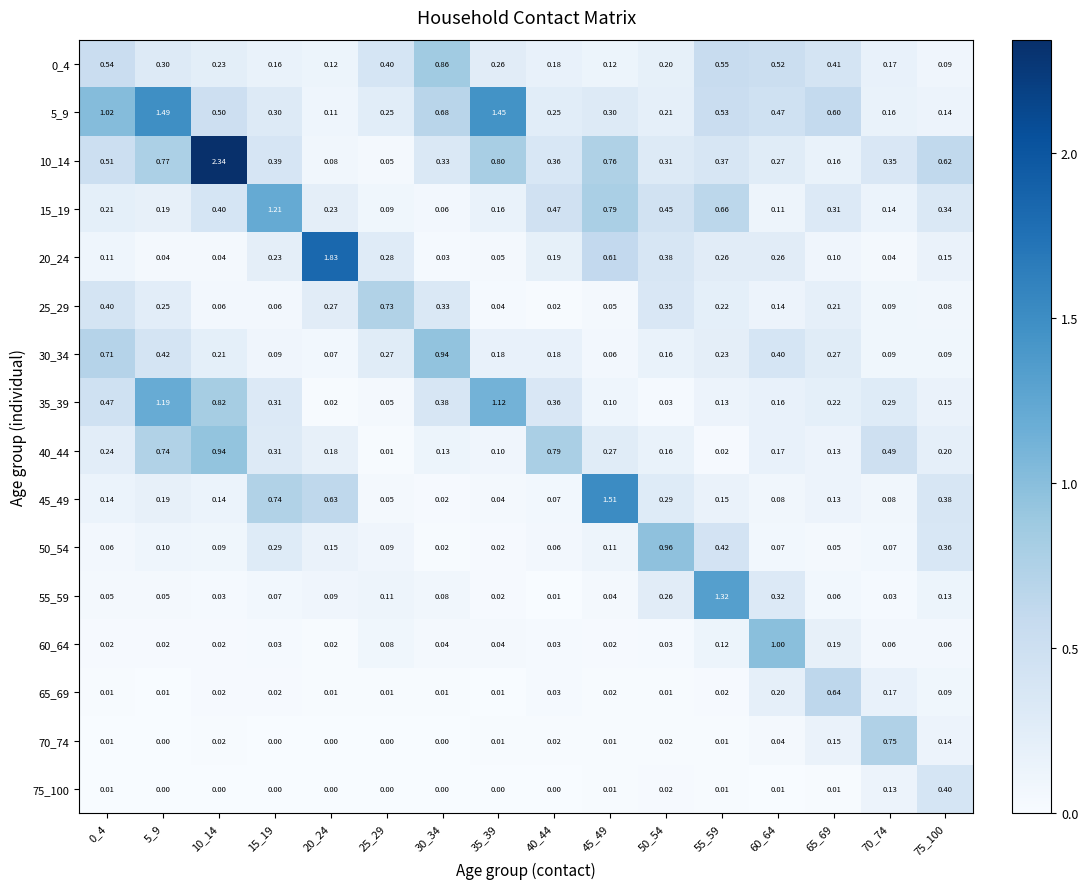

Is the value of 35_39 at 55_59 greater than the value of 5_9 at 15_19?

No